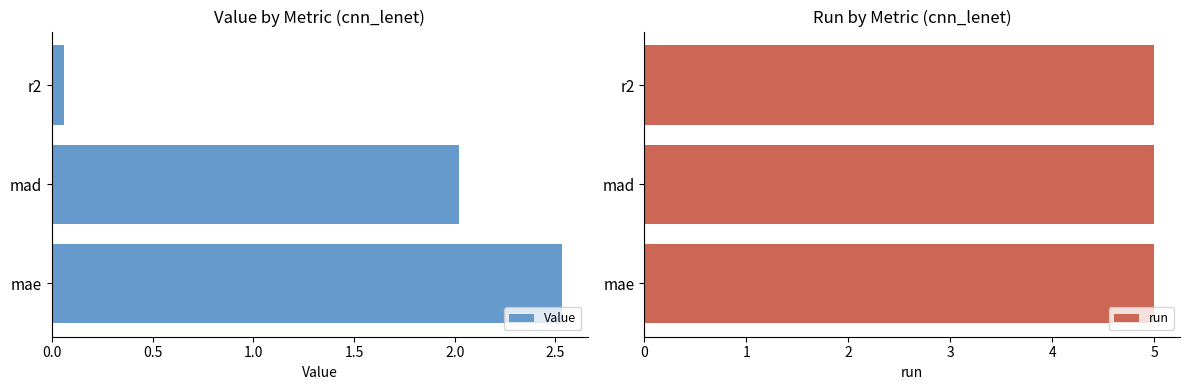

Where is Value nearest to the value 1?

r2